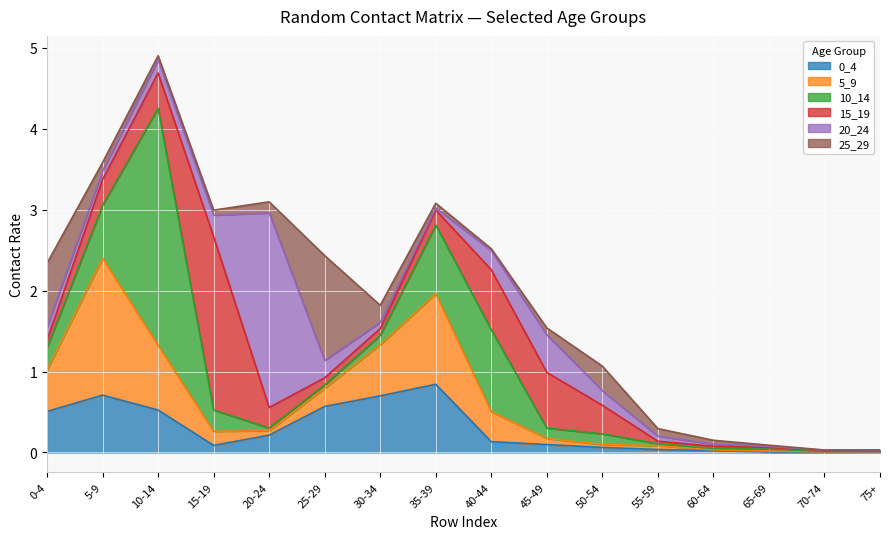

What is the difference between the maximum and minimum values in the 25_29 series?

1.3